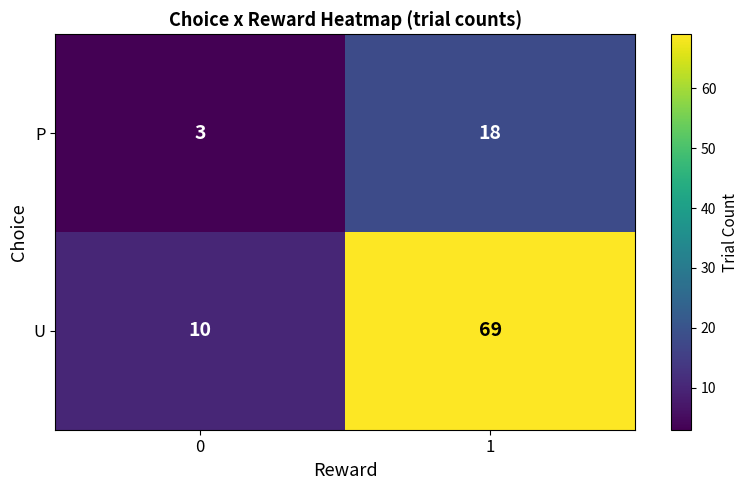

Rank the series at 1 from highest to lowest value.

U, P